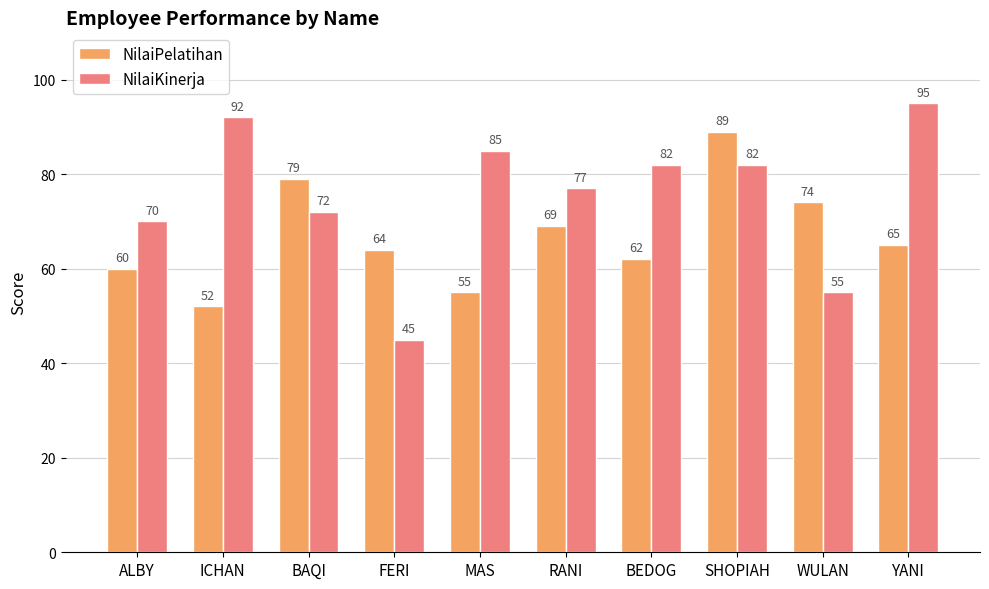

What is the label of the 7th bar from the left?

BEDOG